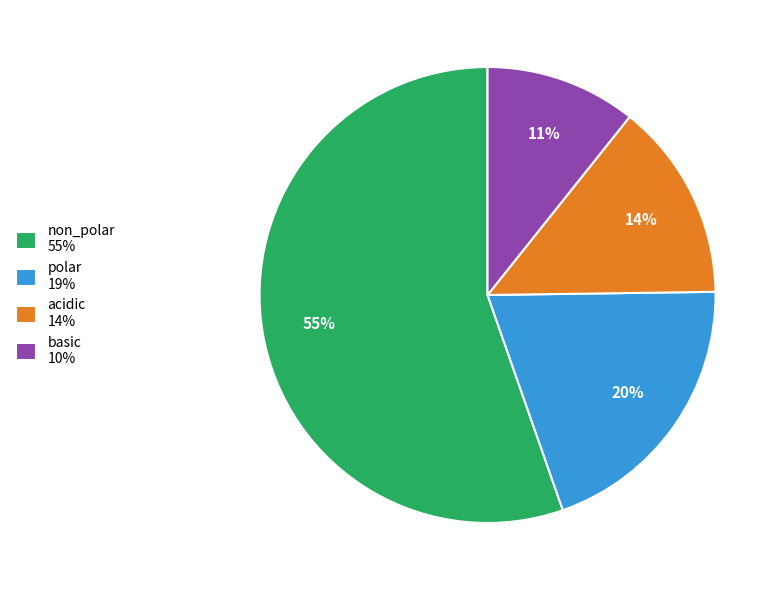

Which slice represents more than half of the pie?

non_polar